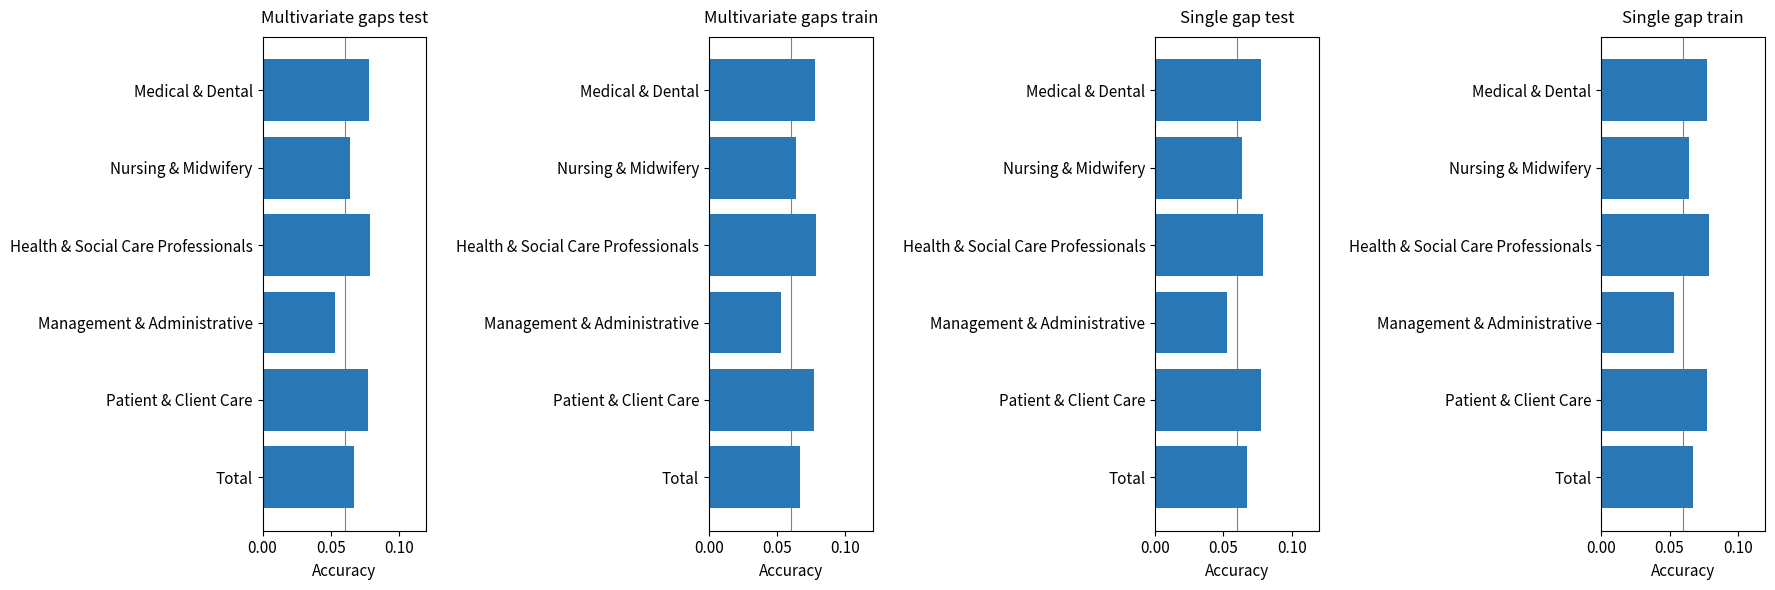

True or false: the data shows 0.1 at Nursing & Midwifery.

False